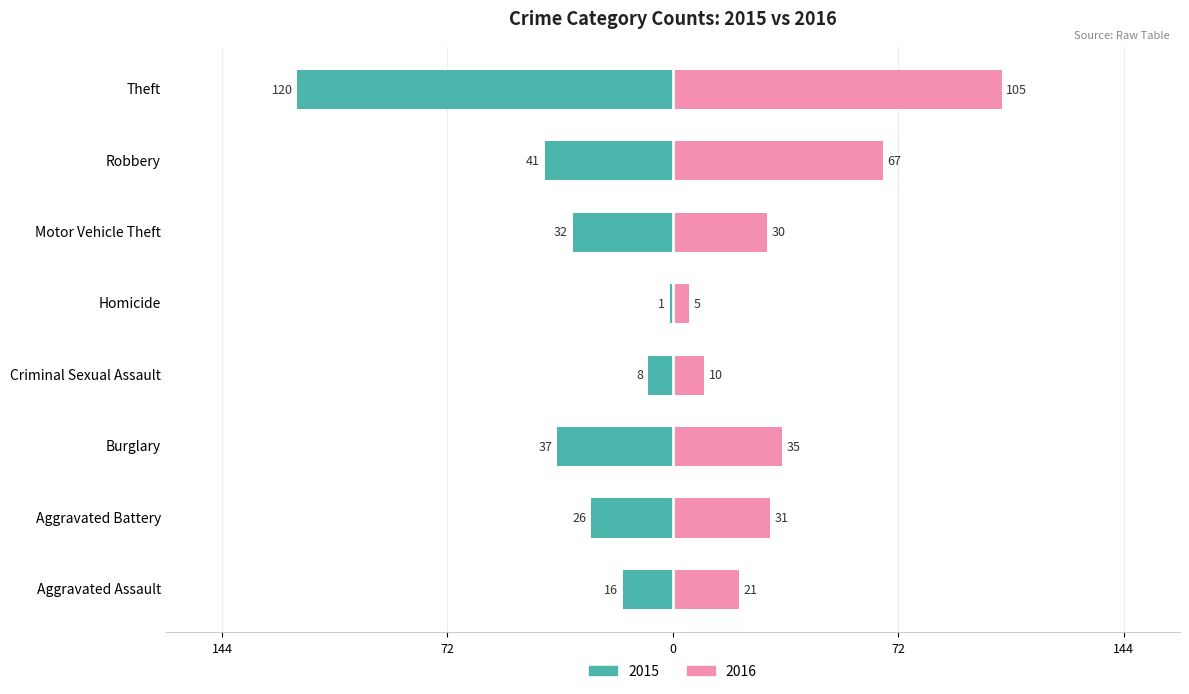

Reading left to right, extract all data points from this chart.

2015: Aggravated Assault=-16	Aggravated Battery=-26	Burglary=-37	Criminal Sexual Assault=-8	Homicide=-1	Motor Vehicle Theft=-32	Robbery=-41	Theft=-120
2016: Aggravated Assault=21	Aggravated Battery=31	Burglary=35	Criminal Sexual Assault=10	Homicide=5	Motor Vehicle Theft=30	Robbery=67	Theft=105